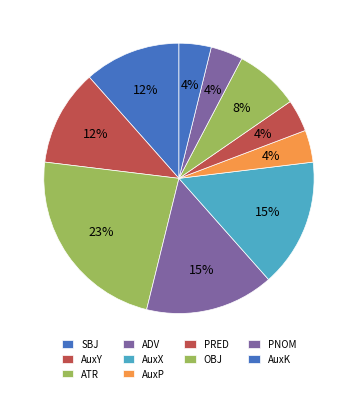

What is the smallest slice in the pie chart?

AuxP